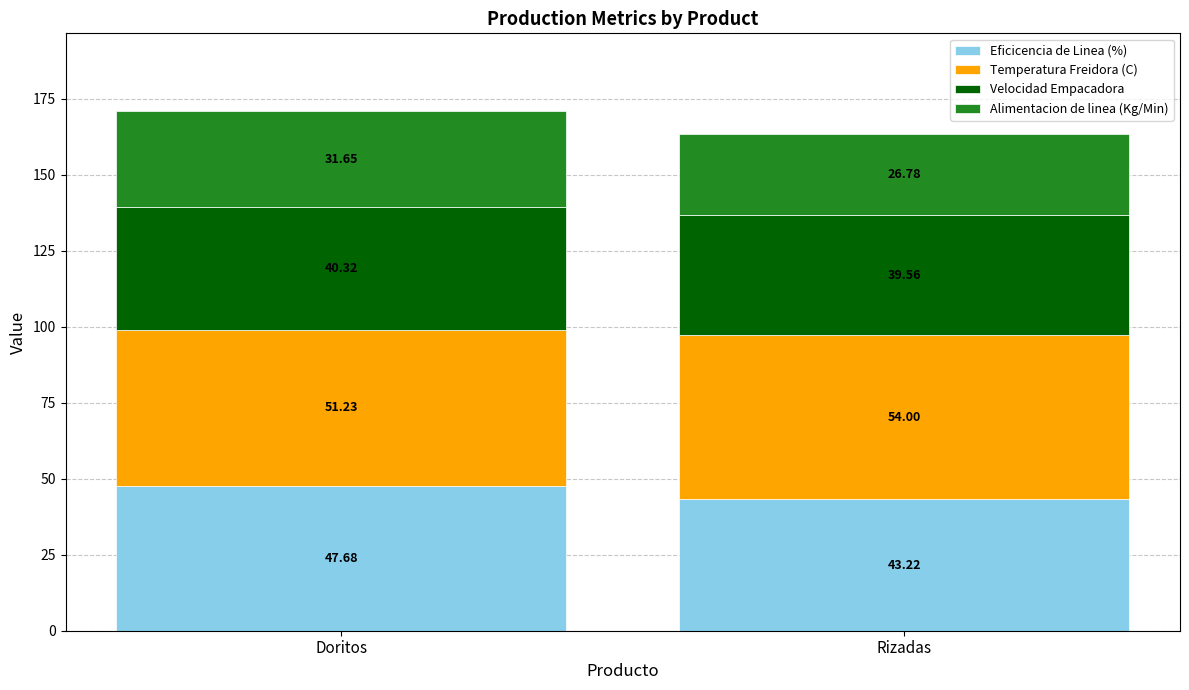

What is the difference between the Eficicencia de Linea (%) values at Doritos and Rizadas?

4.5